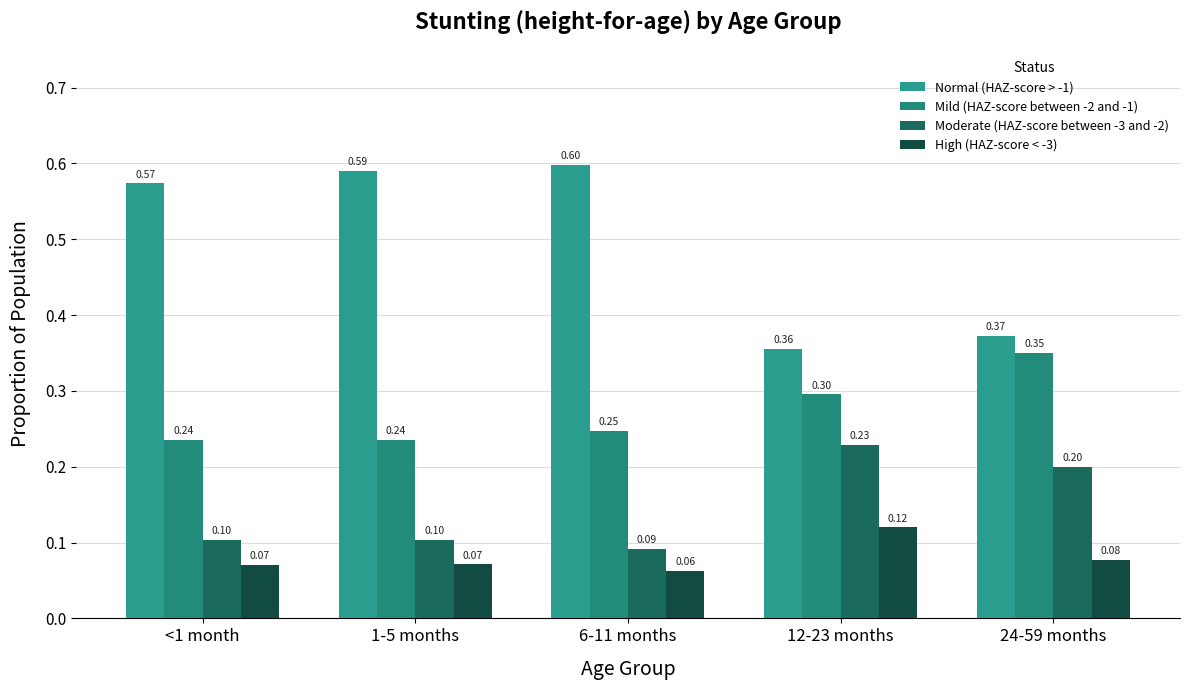

What is the total value across all series at <1 month?

1.0